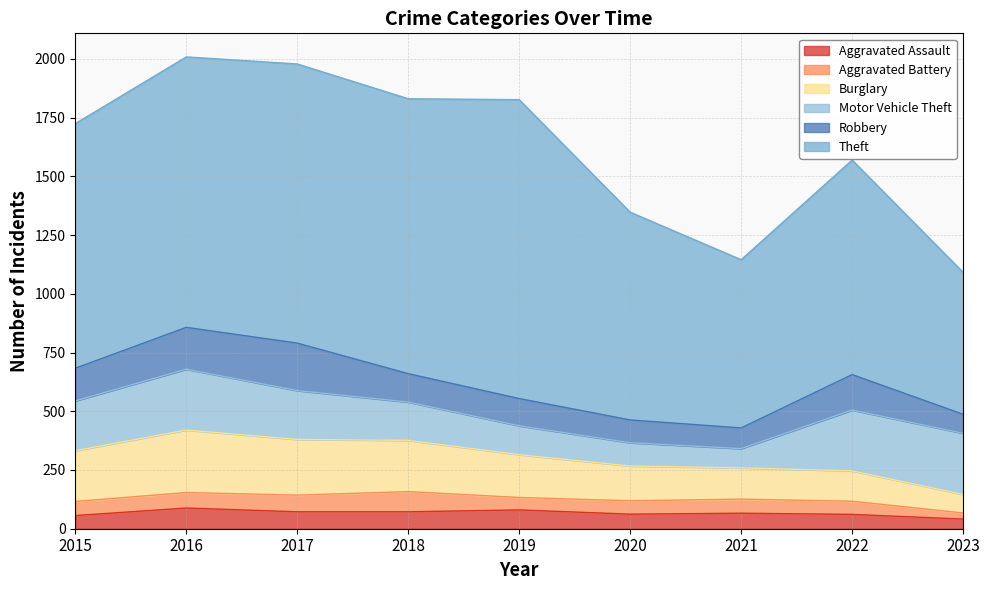

Which category has the lowest value across all series?

2023